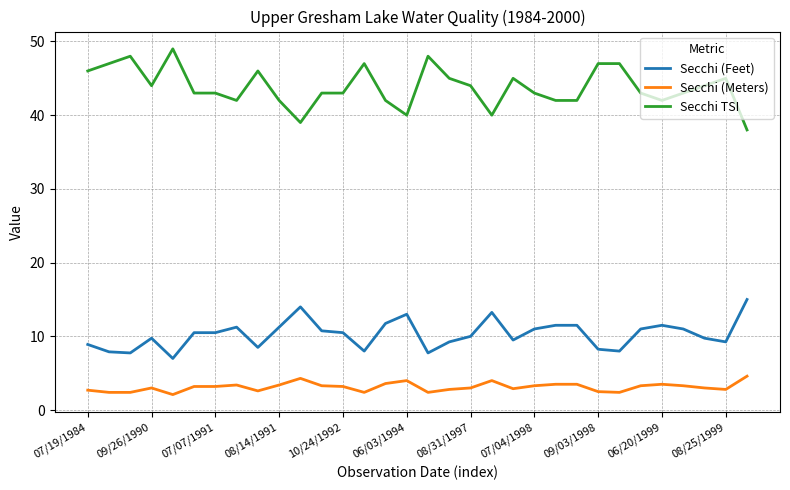

What is the average value of the Secchi (Meters) series?

3.1